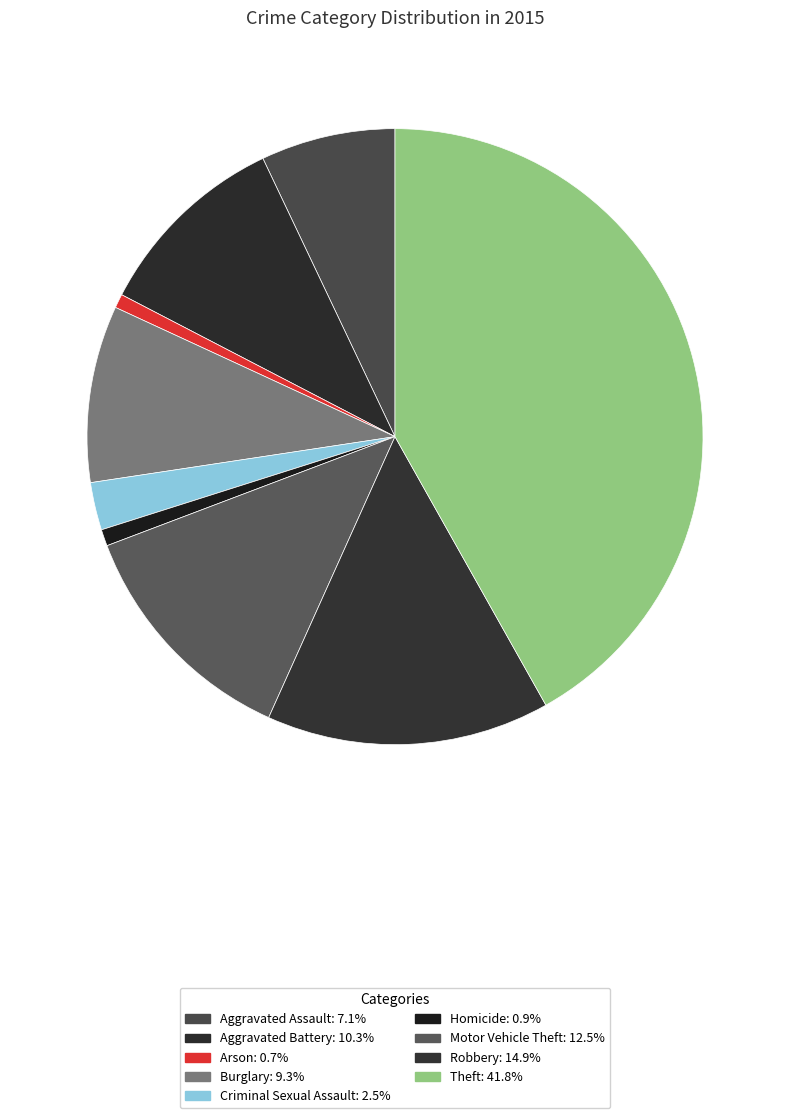

True or false: Homicide accounts for 1% of the total.

True